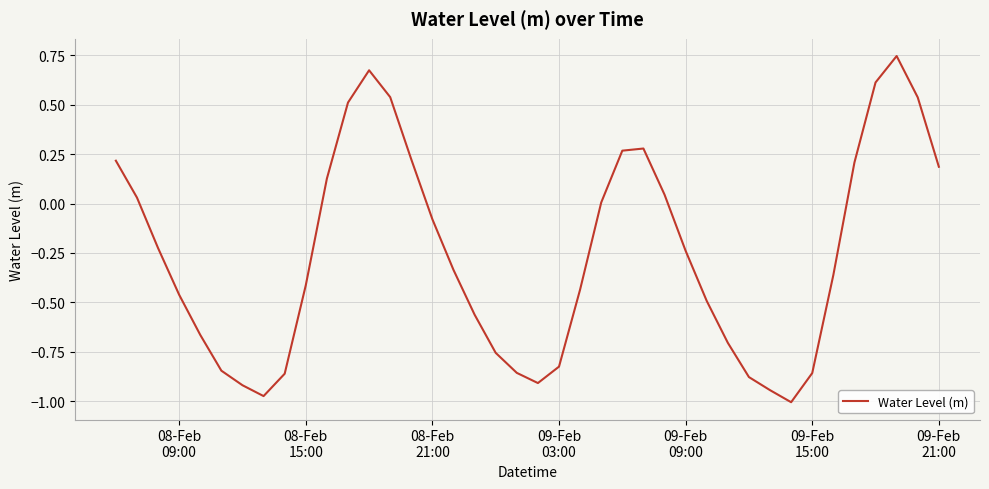

What is the difference between the maximum and minimum values?

1.7